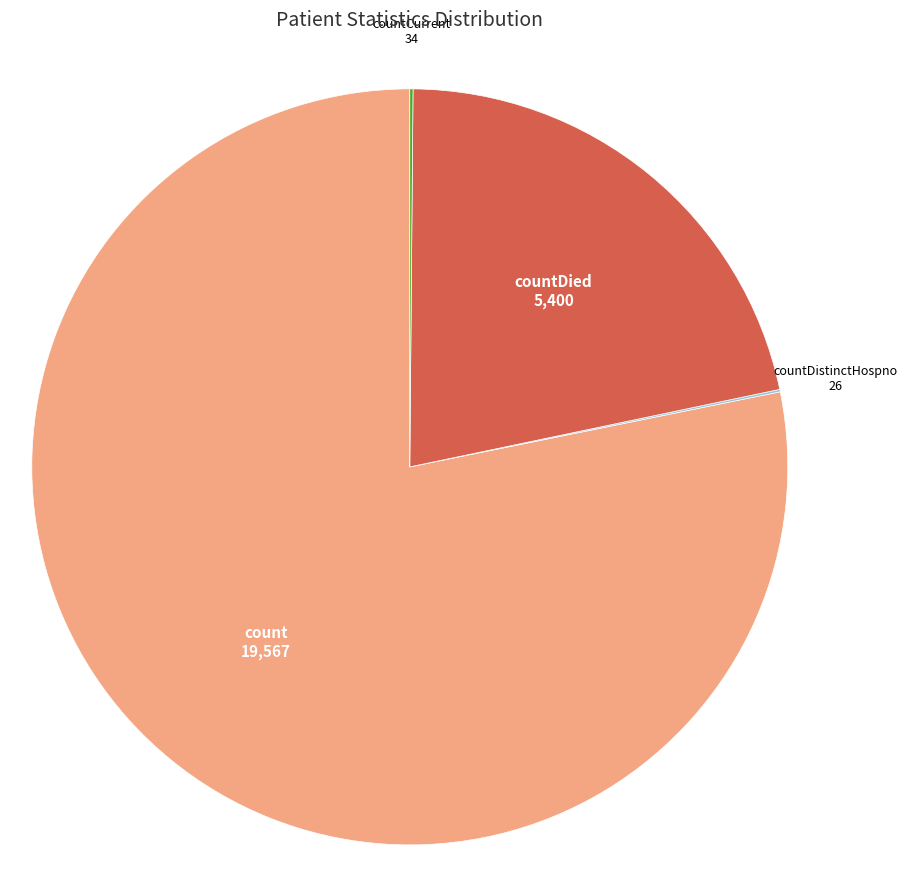

Is there any slice that represents more than half of the pie?

Yes